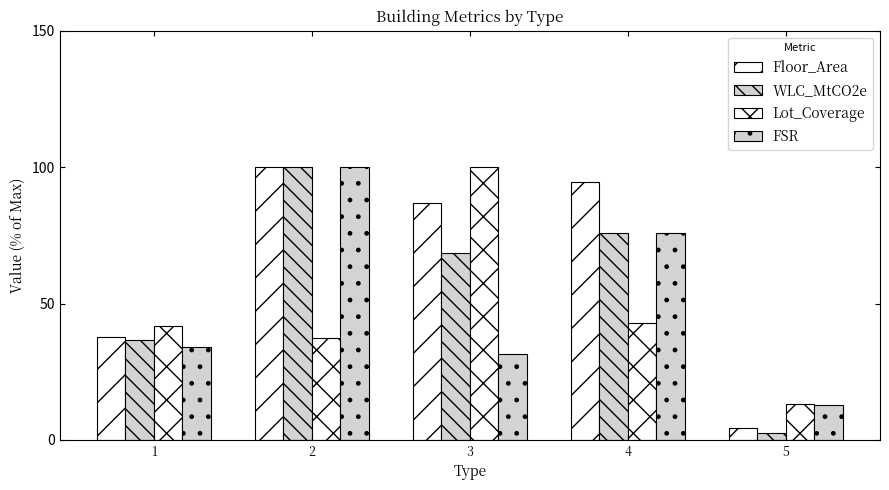

Which has a higher value, 4 or 1?

4